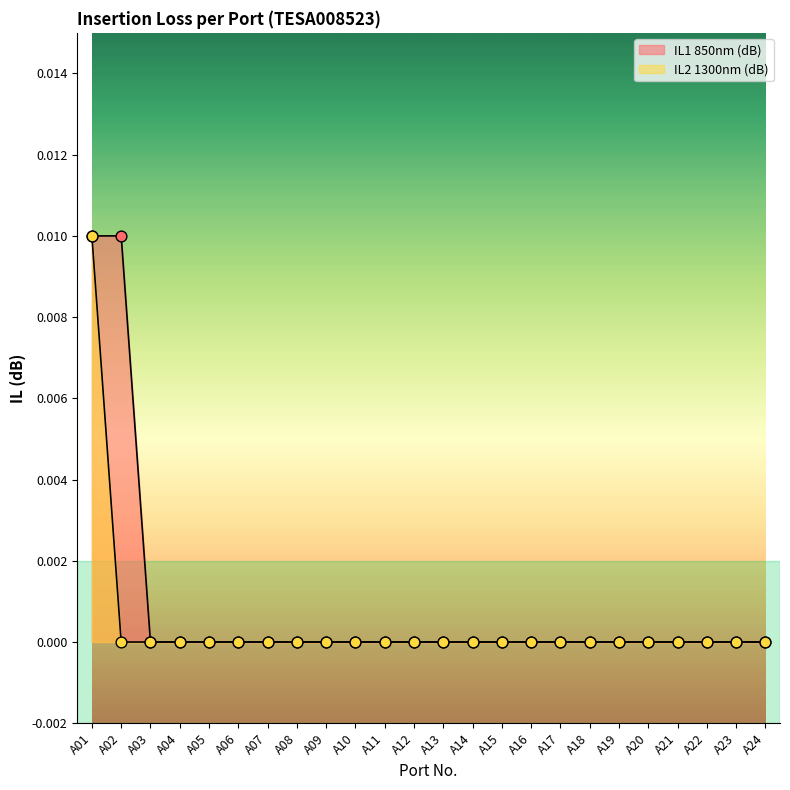

Which series contains the highest Y value?

IL1 850nm (dB)